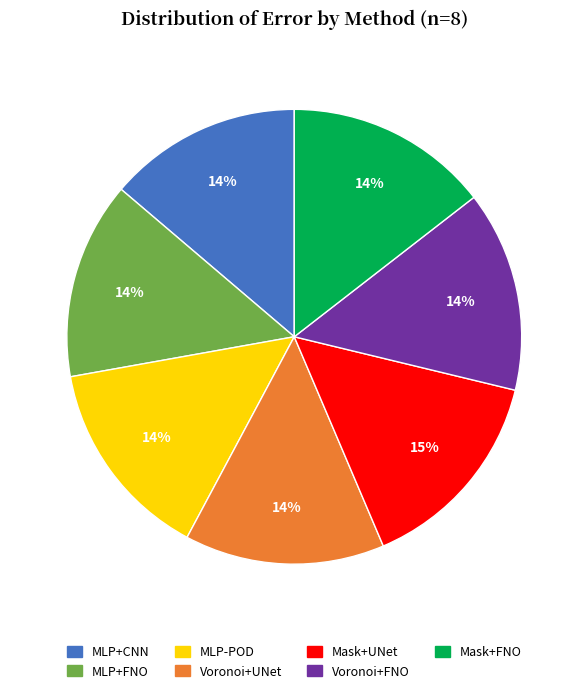

How many segments does this pie chart have?

7